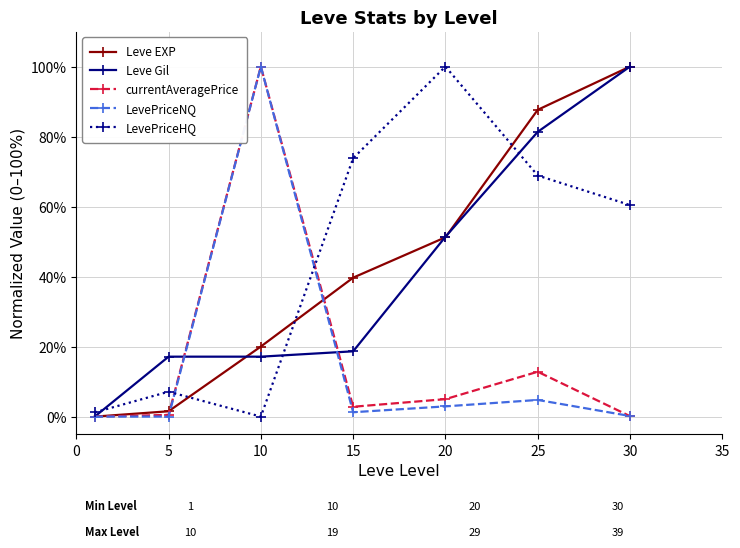

At how many categories does at least one series exceed 37?

5